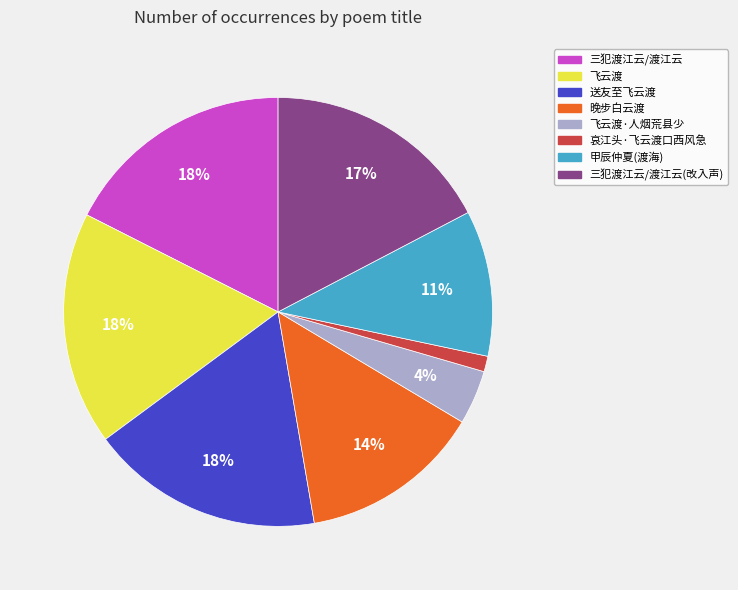

Is there any slice that represents more than half of the pie?

No